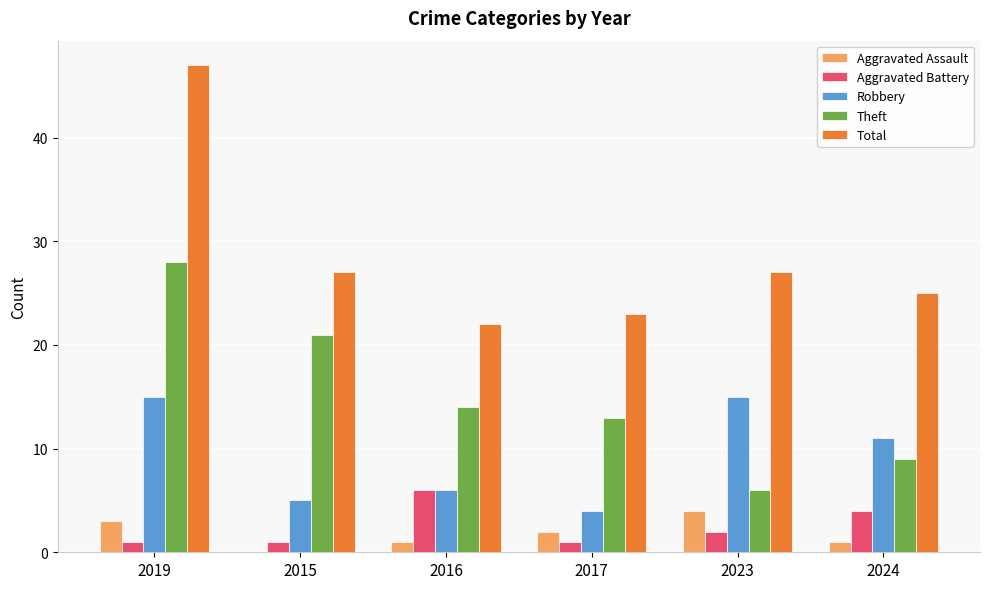

At which label does Aggravated Battery first exceed 2?

2016